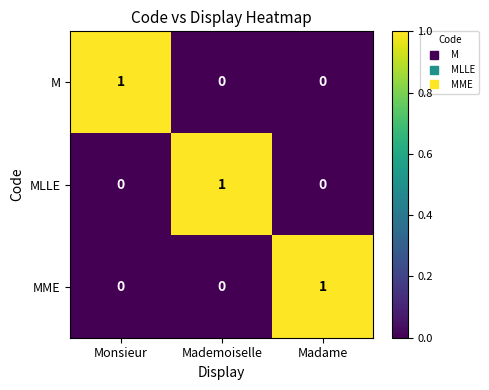

Is it true that M equals 1 at Monsieur?

True